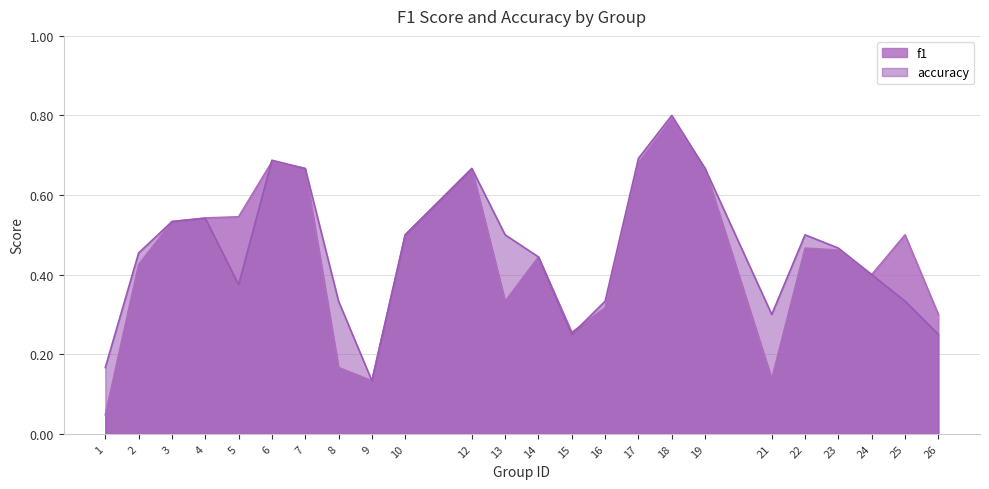

What is the maximum value for f1?

0.8